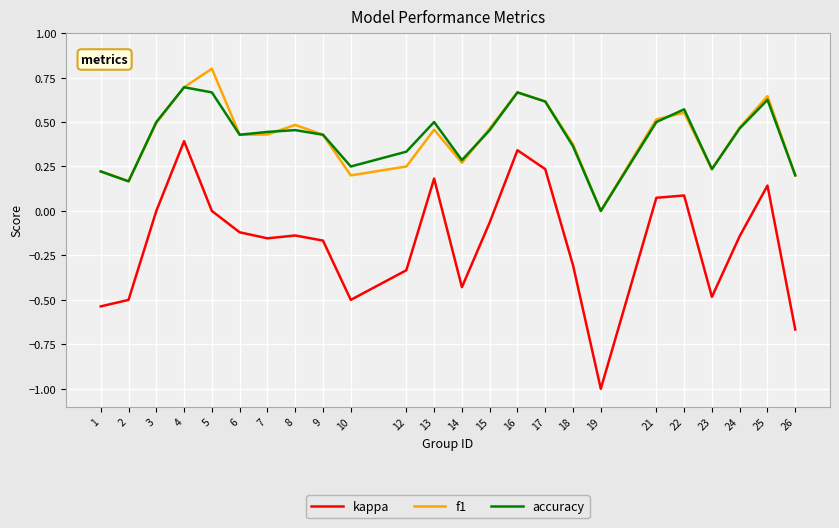

What is the spread (max minus min) of values at 19?

1.0